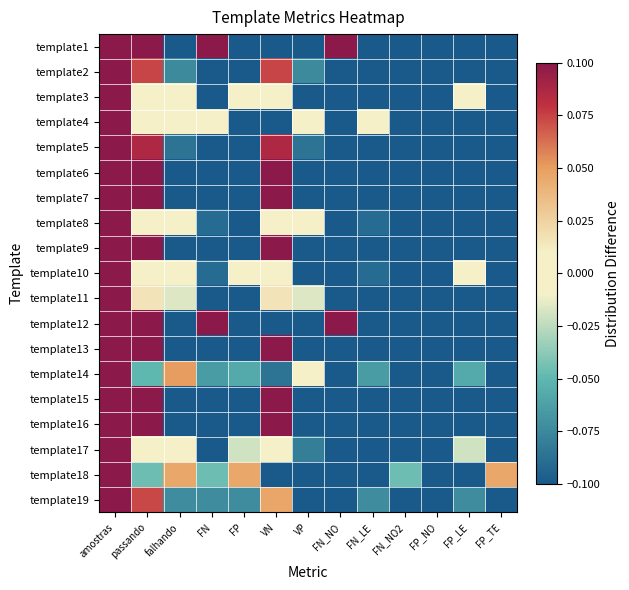

What is the greatest value displayed?

0.1